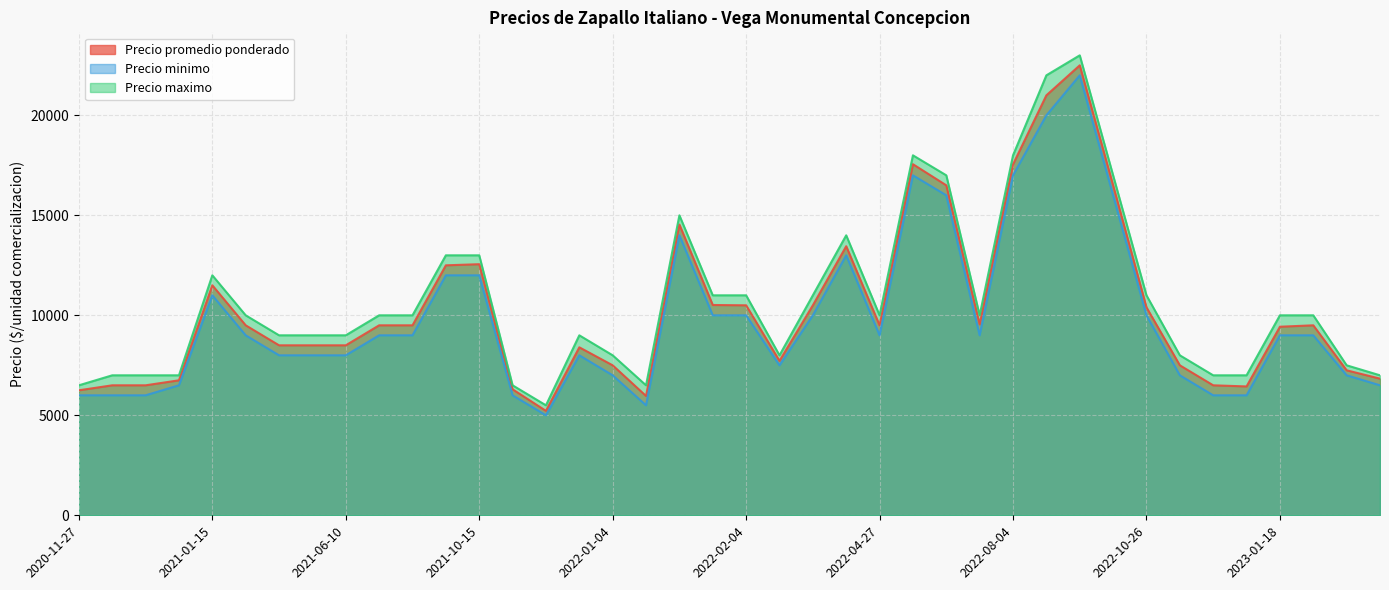

True or false: Precio minimo has a value of 6500 at 2021-01-08.

True